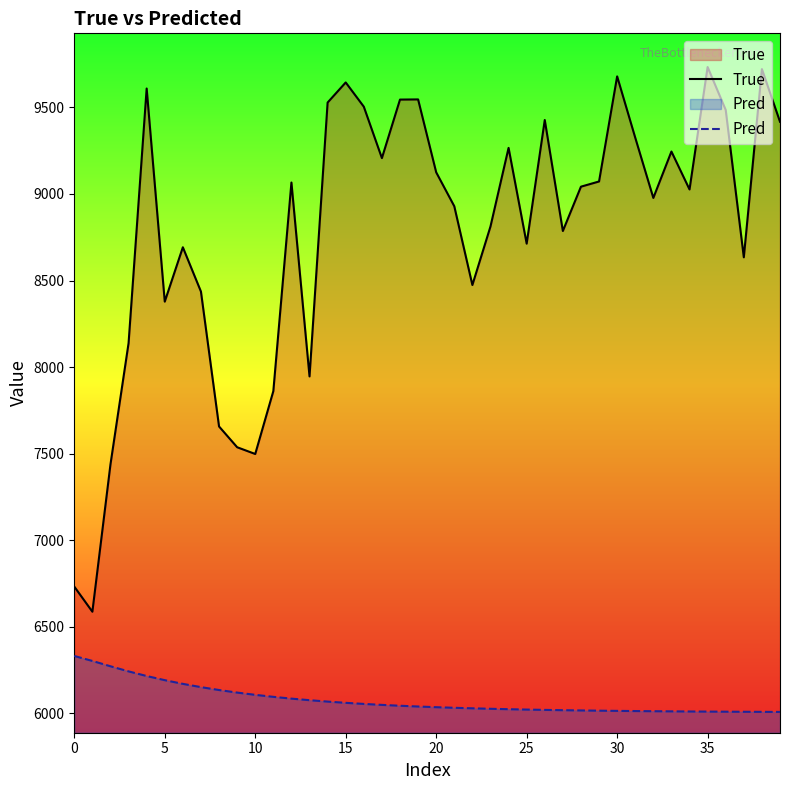

Rank the series by their average value, from lowest to highest.

Pred, True